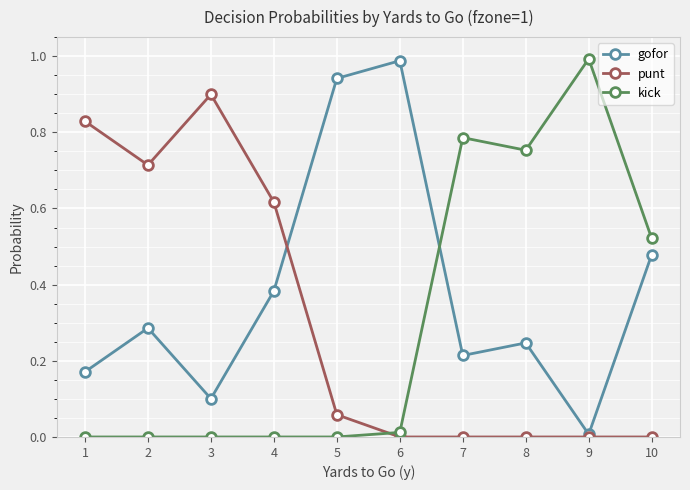

Where is the first local maximum for punt?

3